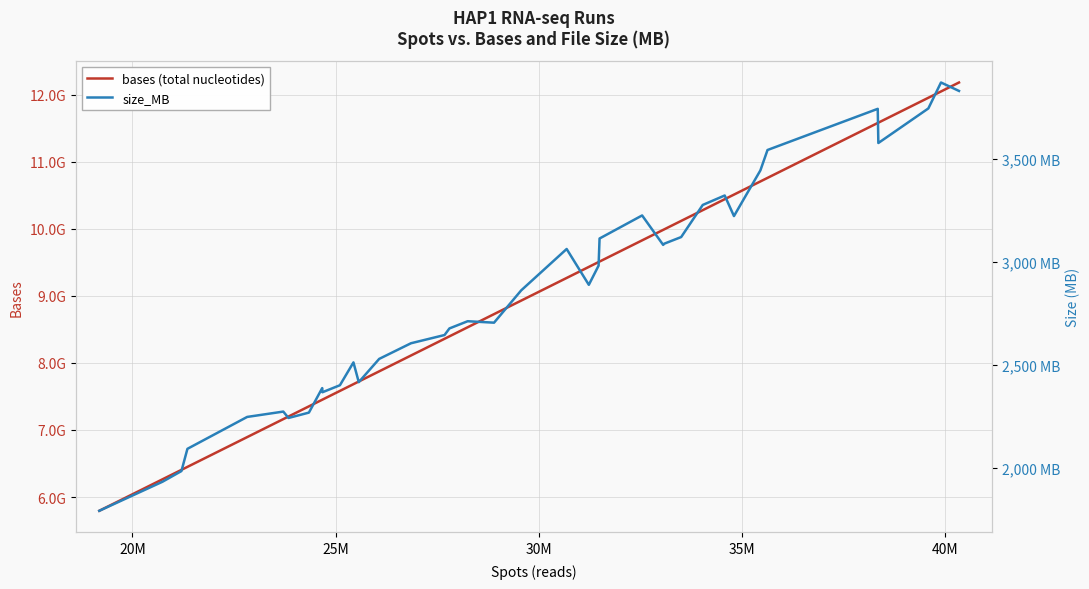

What is the maximum value shown in the chart?

12182519336